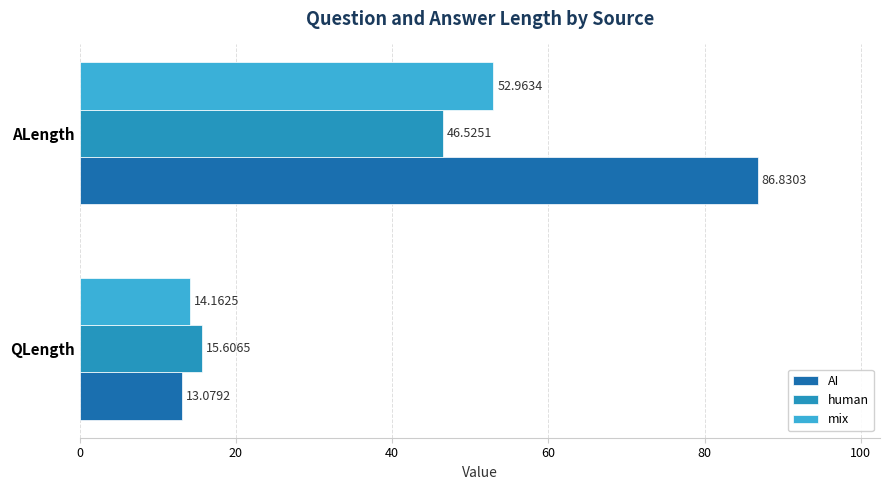

Which category has the lowest value in the mix series?

QLength